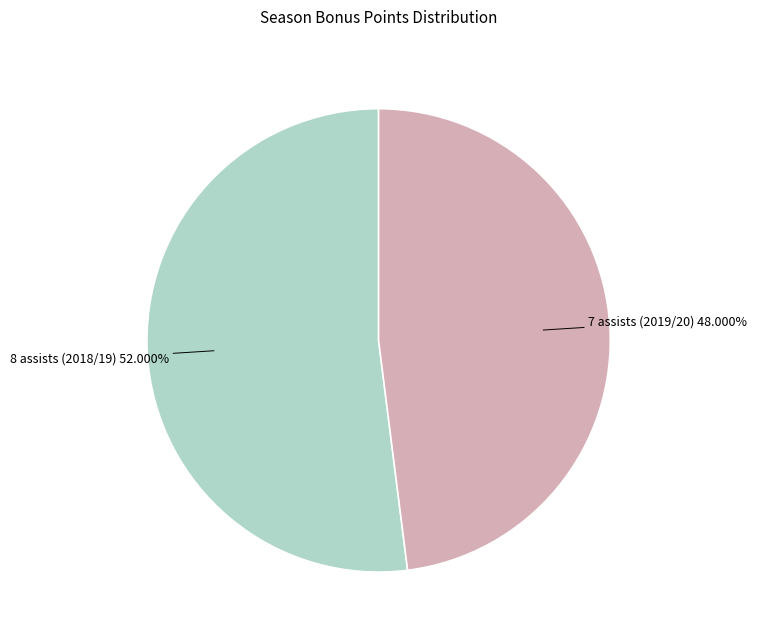

Is there a majority slice in this chart?

Yes